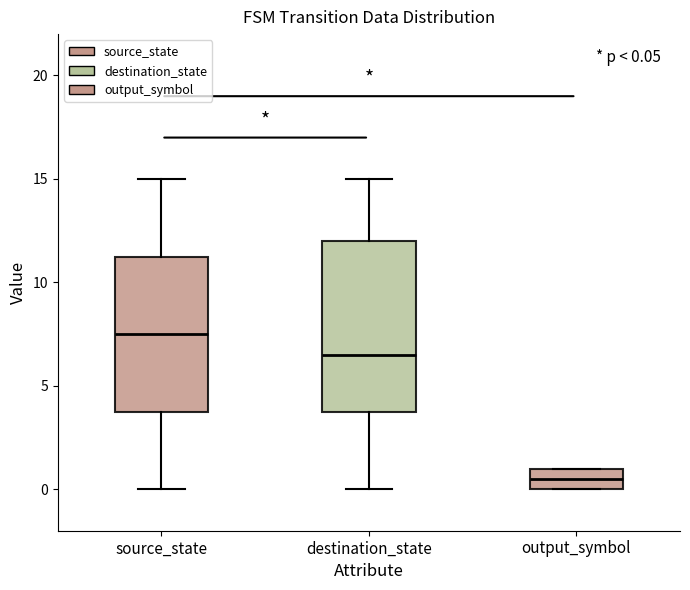

Which box has the lowest median line?

output_symbol